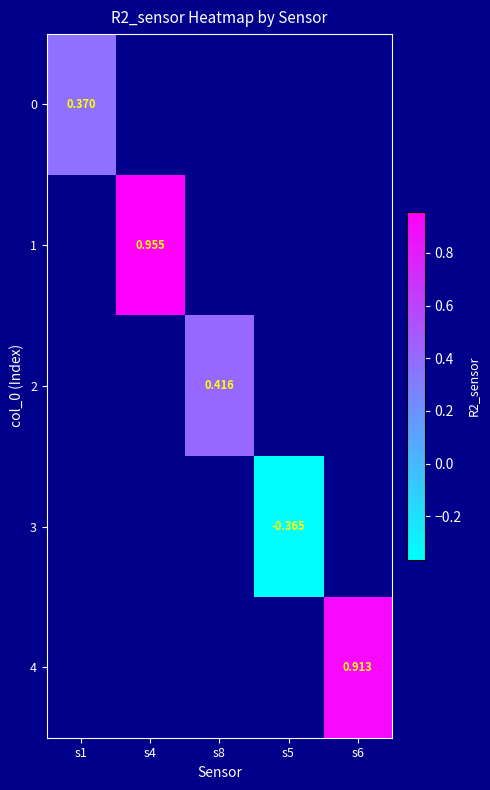

Is the value of 0 at s1 greater than the value of 2 at s4?

No